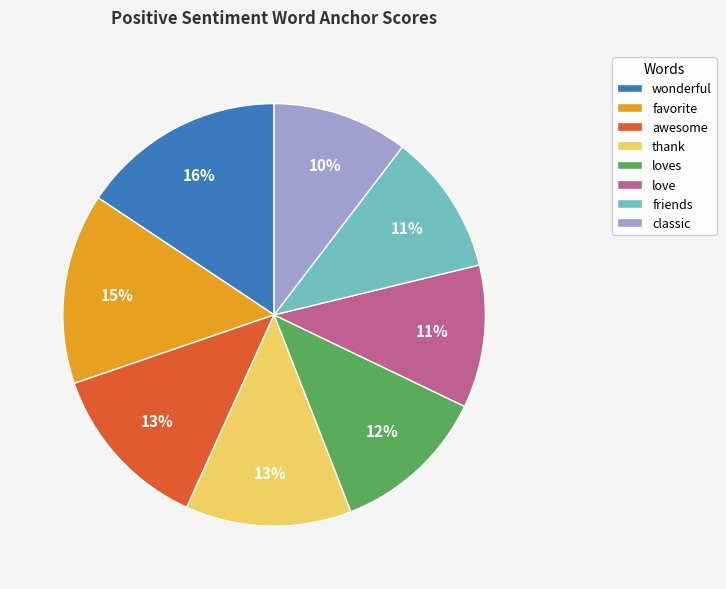

Which category has the biggest portion of the pie?

wonderful